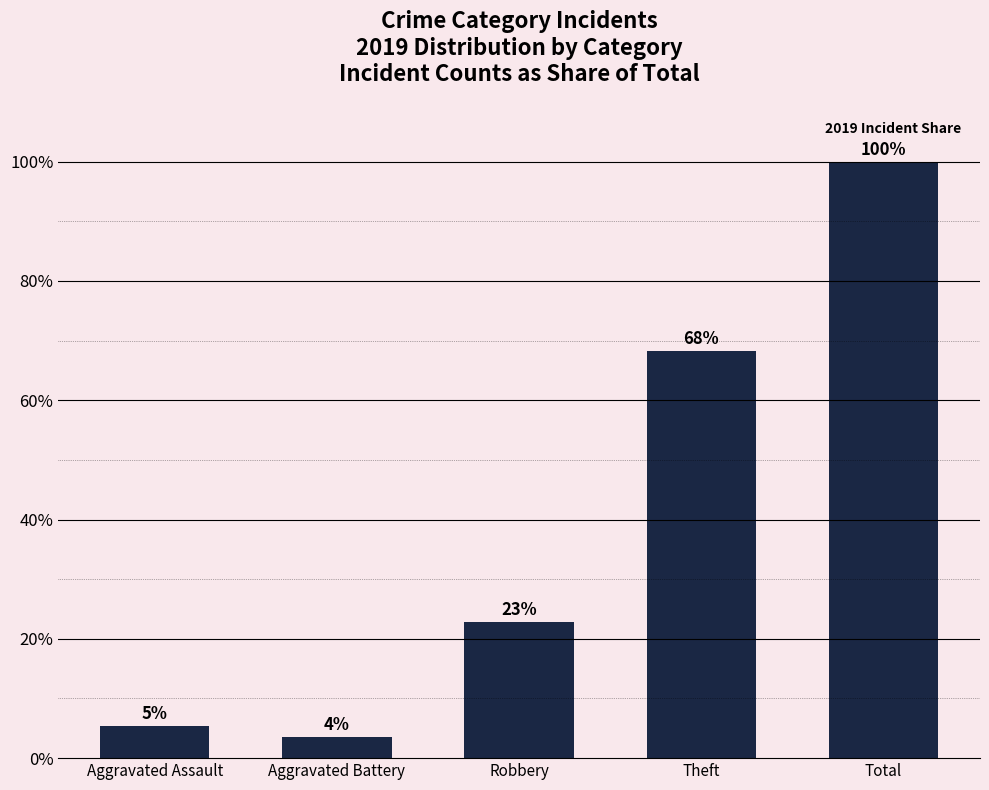

Does the chart contain any negative values?

No